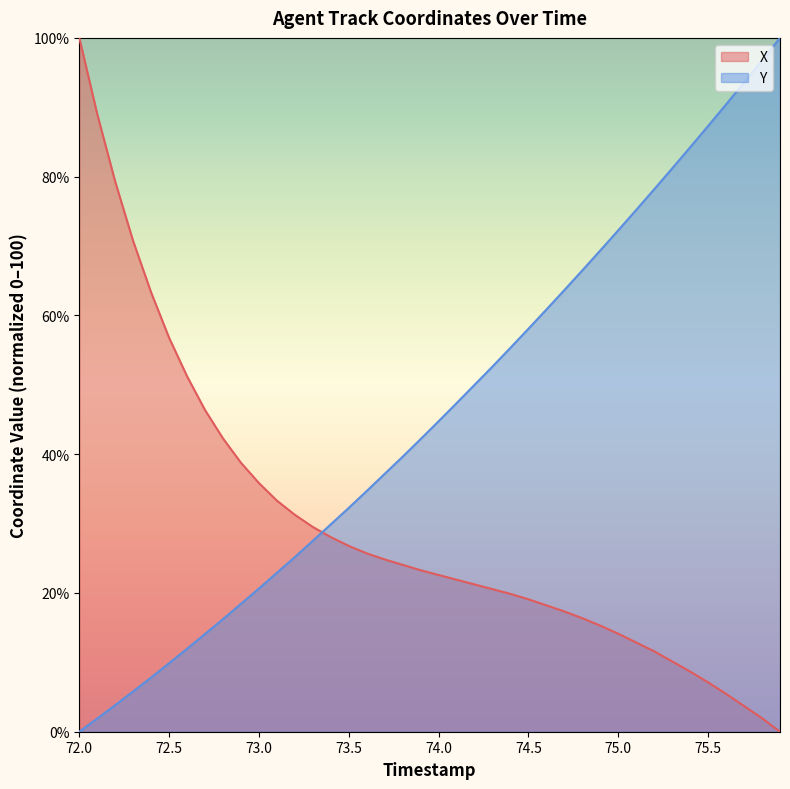

True or false: Y and X intersect in this chart.

True